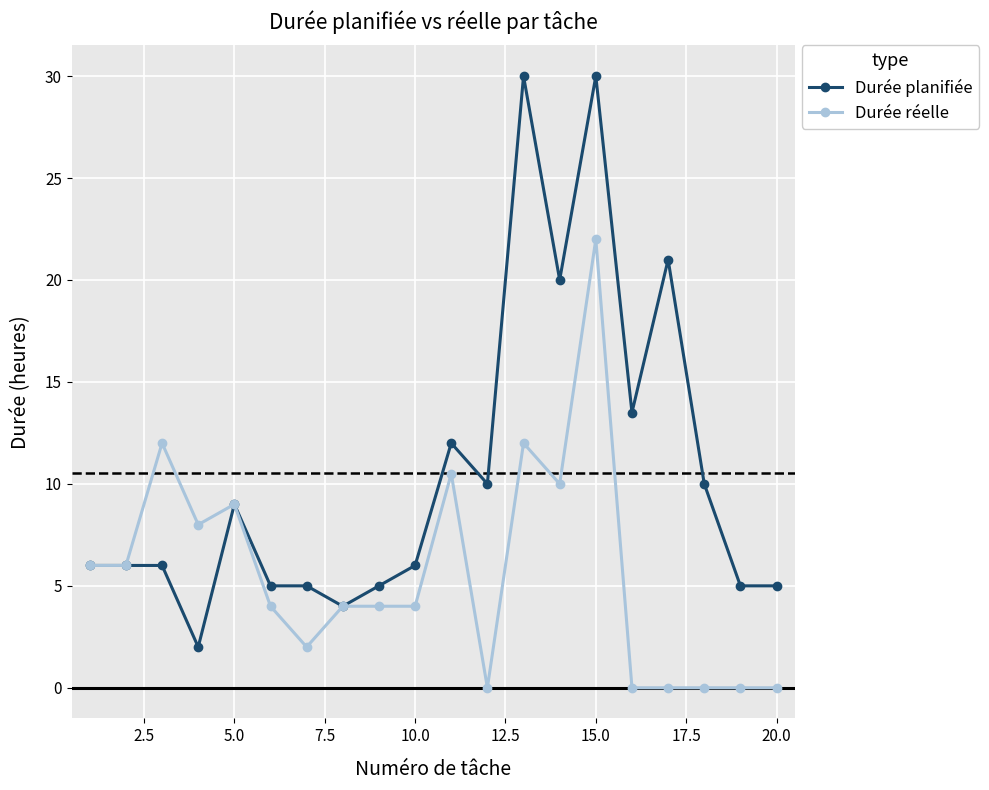

List the series in order of their overall mean, lowest first.

Durée réelle, Durée planifiée